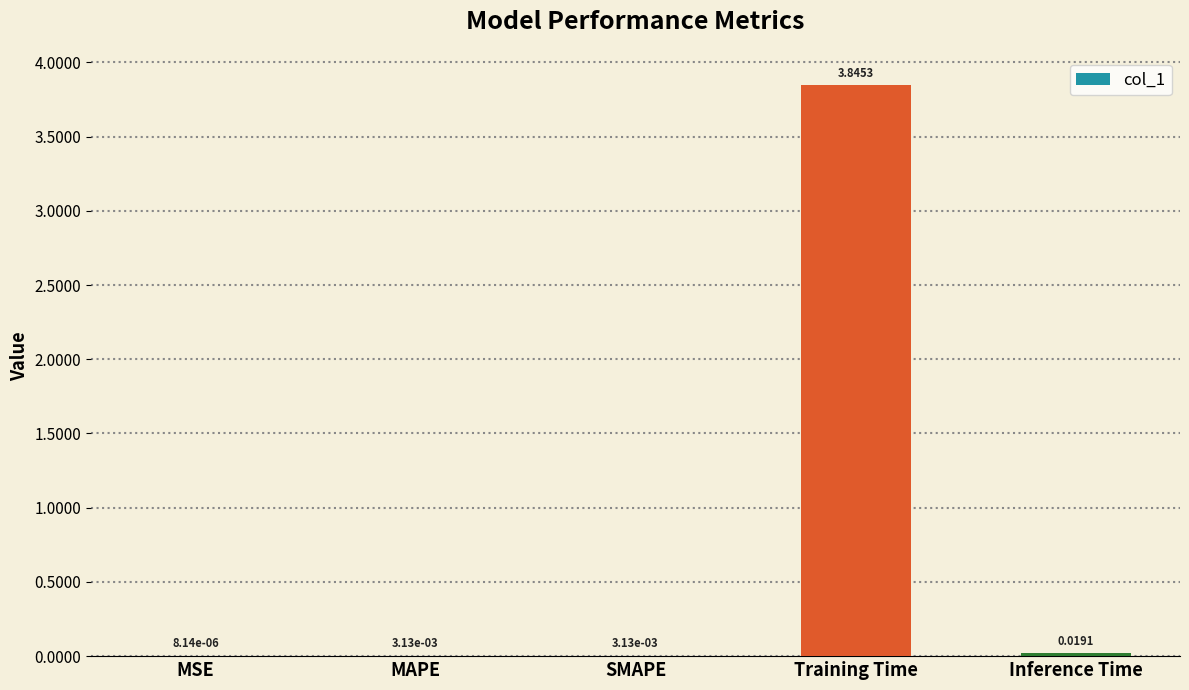

What is the change in value from Training Time to Inference Time?

-3.8